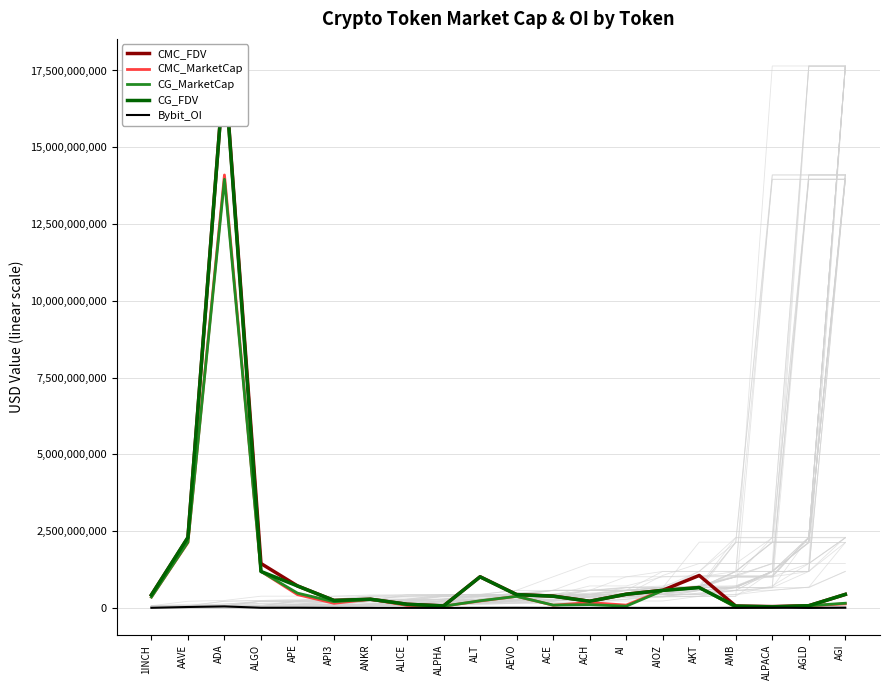

What is the average value of the CG_FDV series?

1365584264